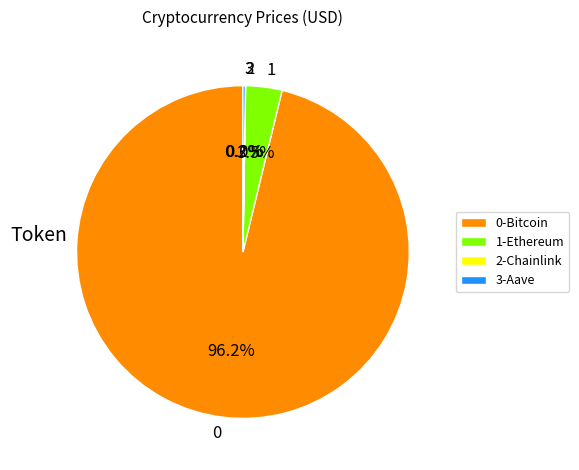

What is the largest slice in the pie chart?

0-Bitcoin